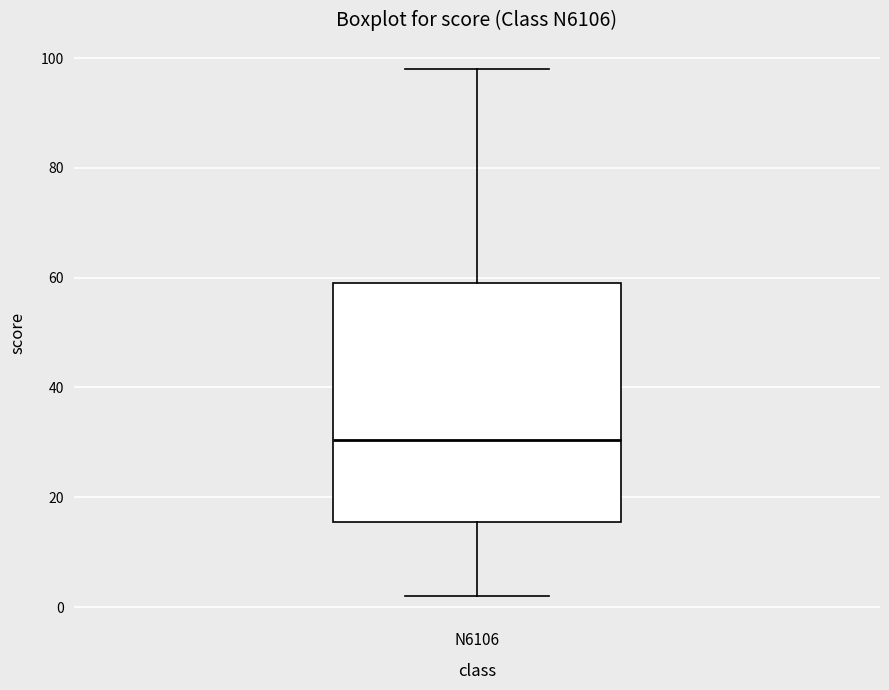

Where is the upper edge of the box for N6106 on the y-axis? The values are not printed on the chart, so give them approximately, as read against the axis.

60